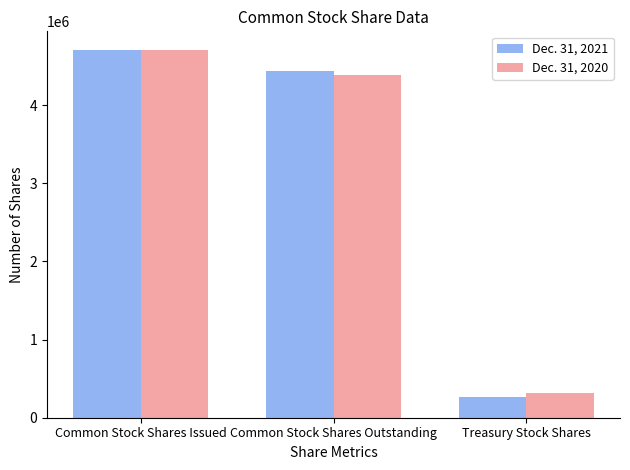

Is the value of Dec. 31, 2021 at Common Stock Shares Issued greater than the value of Dec. 31, 2020 at Common Stock Shares Outstanding?

Yes